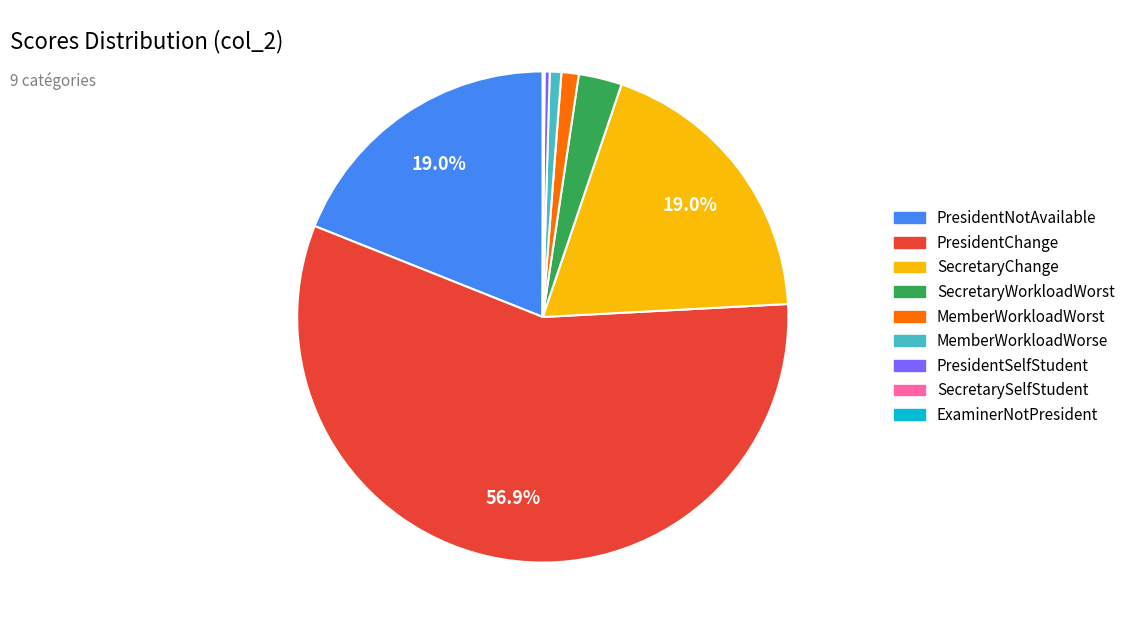

How much of the chart is everything except PresidentChange?

43.1%